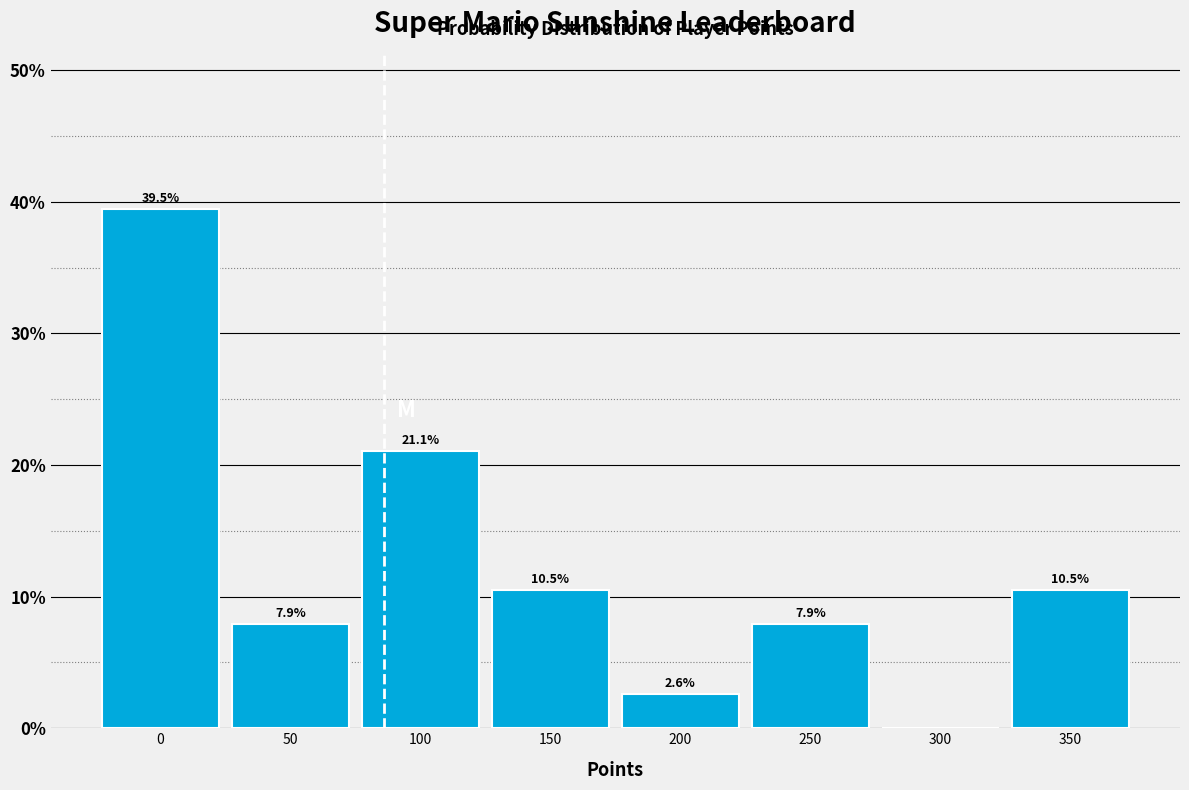

Reading left to right, what are all the values shown in this chart?

0=39.5	50=7.9	100=21.1	150=10.5	200=2.6	250=7.9	300=0.0	350=10.5